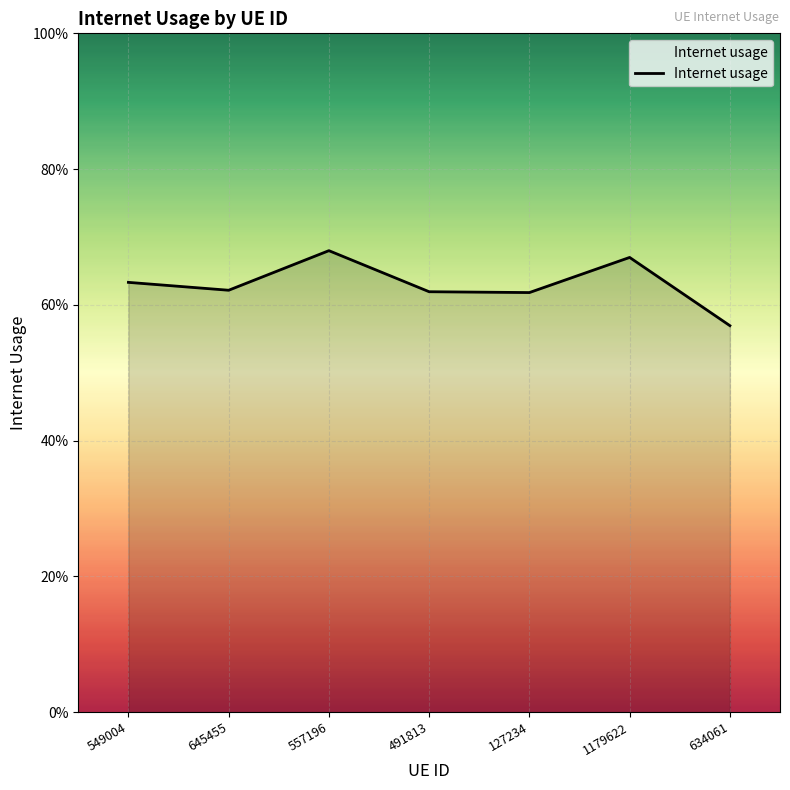

Reading right to left, extract all data points from this chart.

0.6	0.7	0.6	0.6	0.7	0.6	0.6